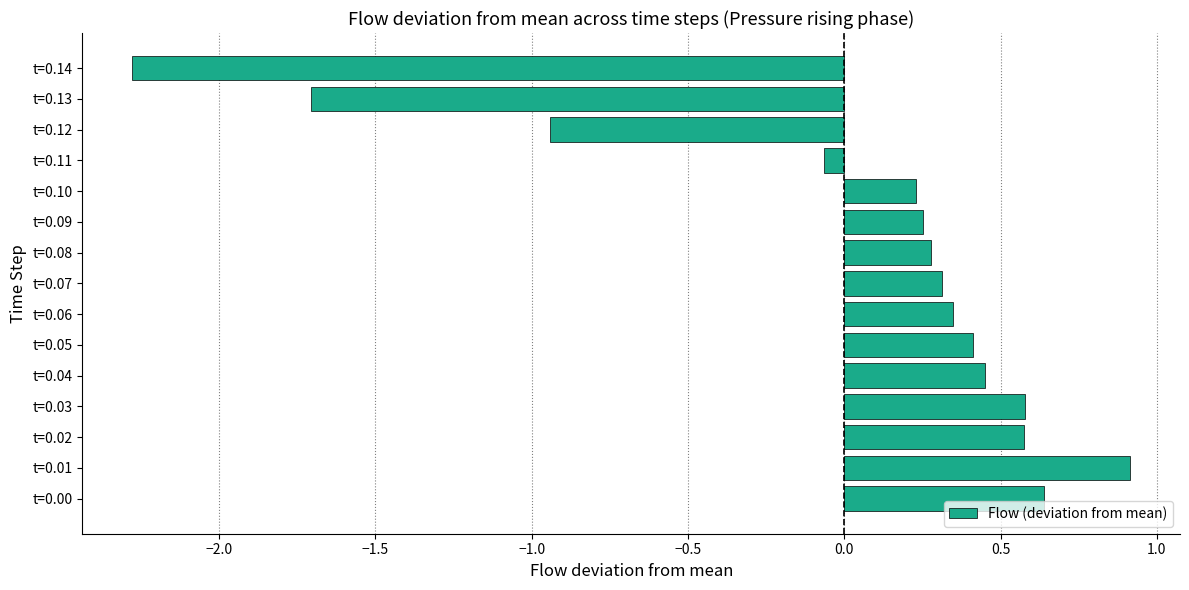

The value at t=0.04 is 0.3. True or false?

False